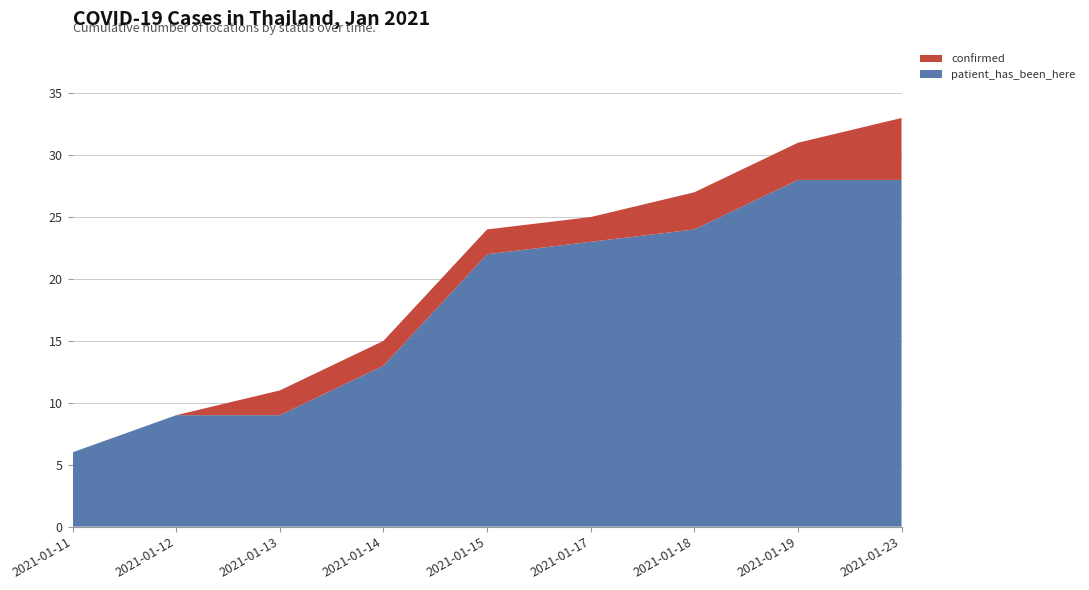

Where is patient_has_been_here nearest to the value 17?

2021-01-14